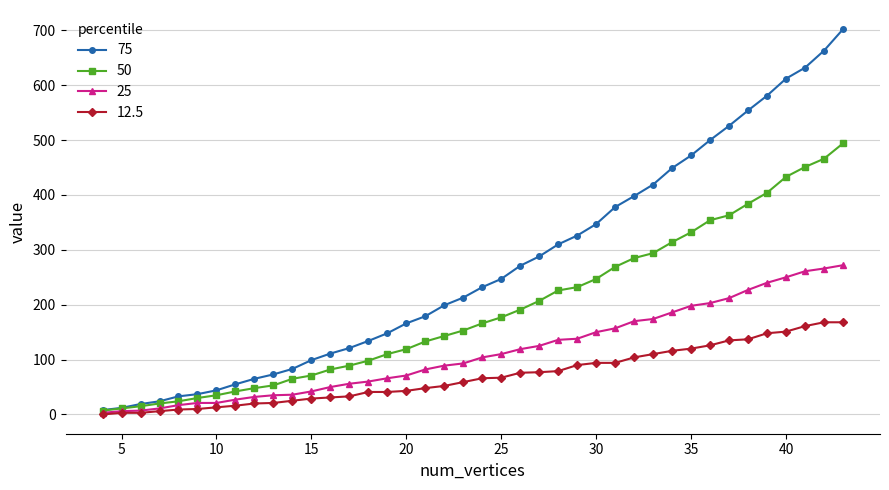

List the series in order of their peak value, highest first.

75, 50, 25, 12.5